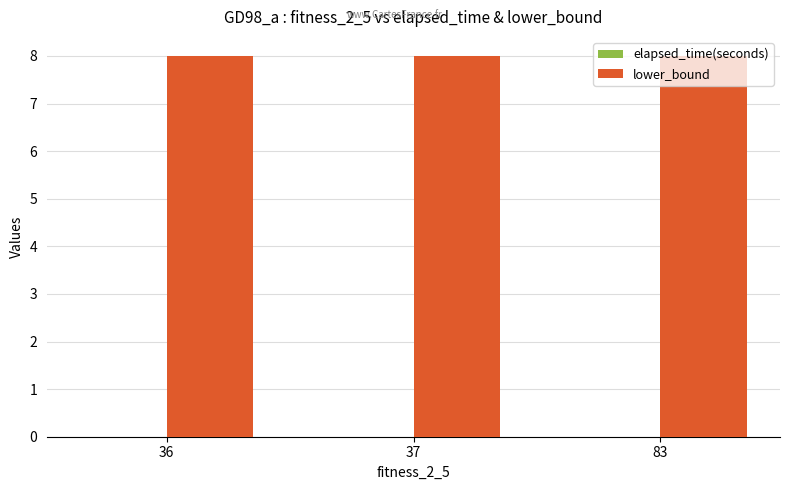

The lower_bound series shows 13.2 at 37. True or false?

False